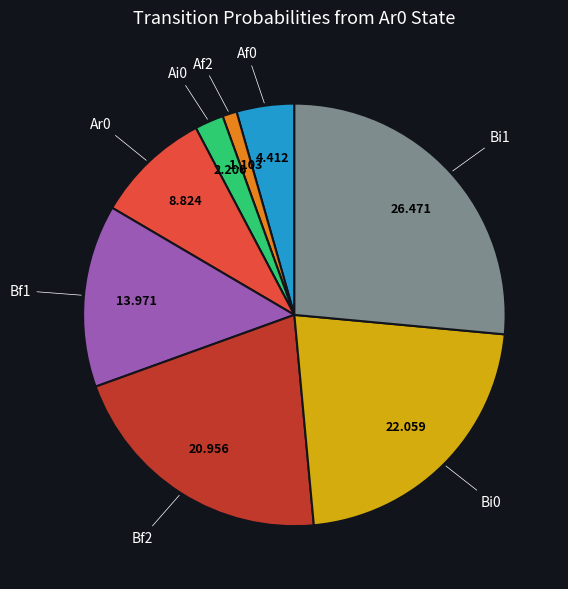

Is there any slice that represents more than half of the pie?

No